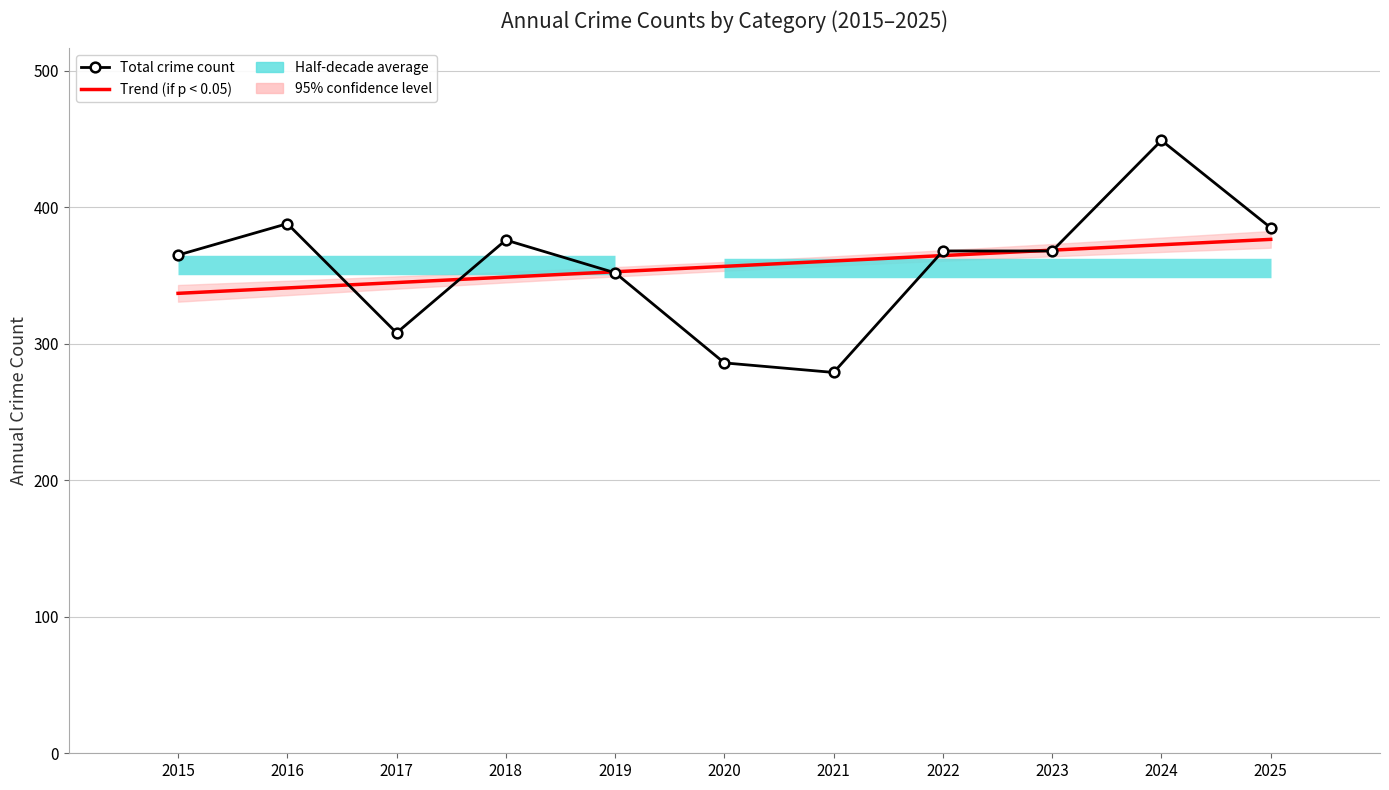

How many intersections are there between Total crime count and Trend (if p < 0.05)?

6